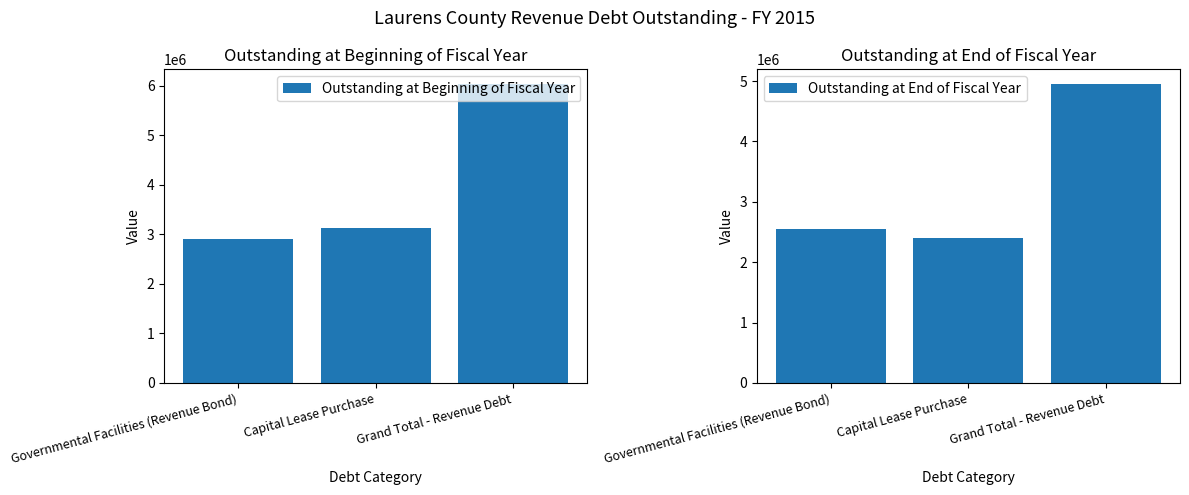

What is the value of the Outstanding at End of Fiscal Year bar at the 1st from the left?

2552170